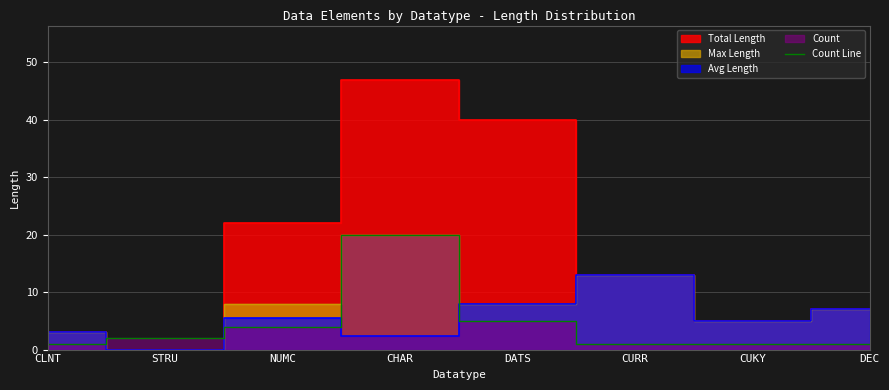

List the labels in order of value, smallest first.

CLNT, CURR, CUKY, DEC, STRU, NUMC, DATS, CHAR